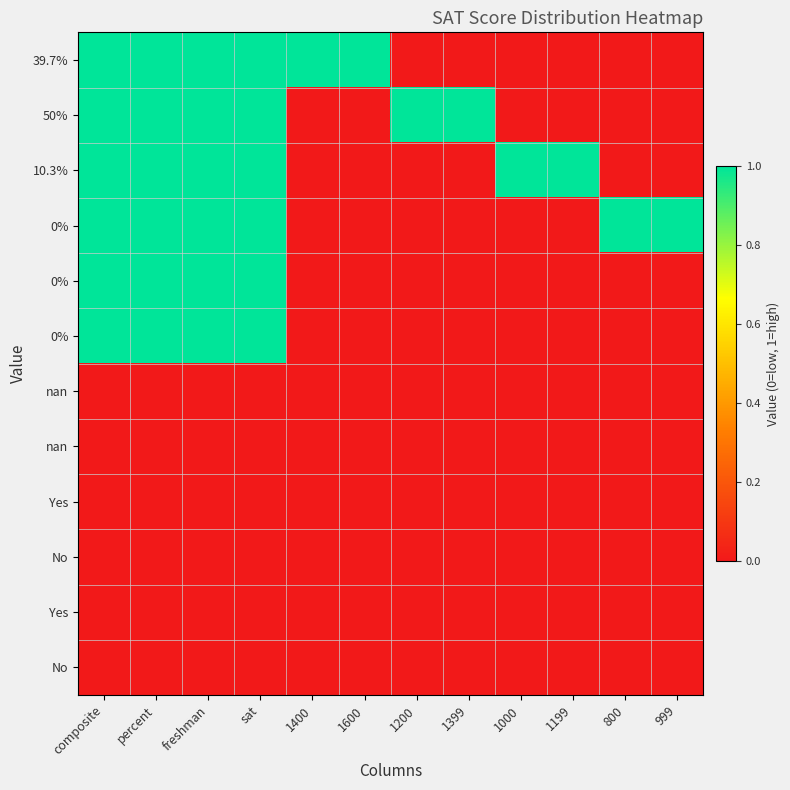

Rank the series at 1000 from lowest to highest value.

39.7%, 50%, 0%, 10.3%